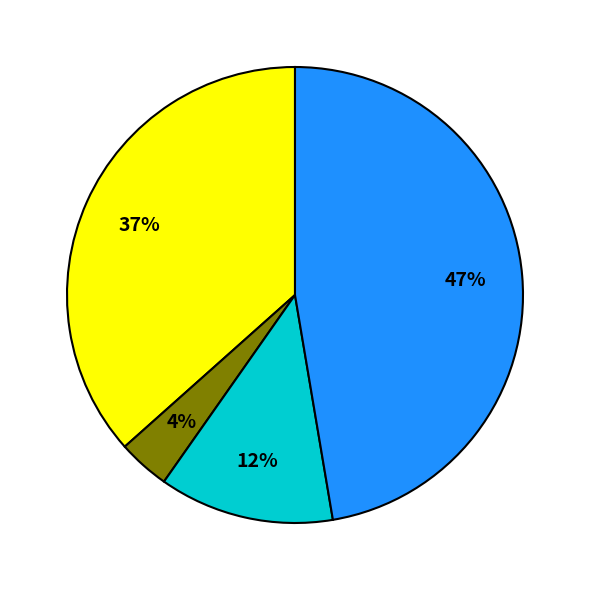

To the nearest percent, what is the average slice percentage?

25%